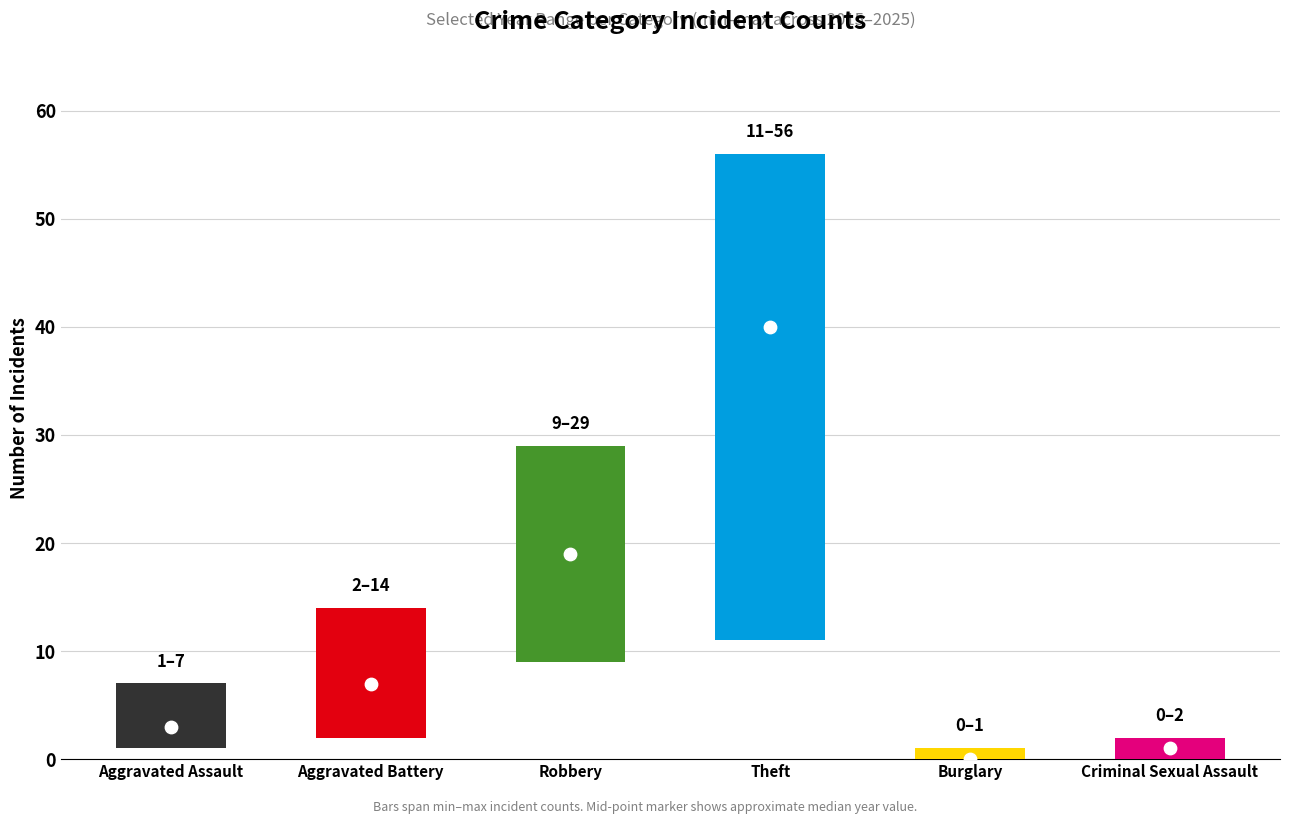

At which category is the sum across all series the highest?

Theft